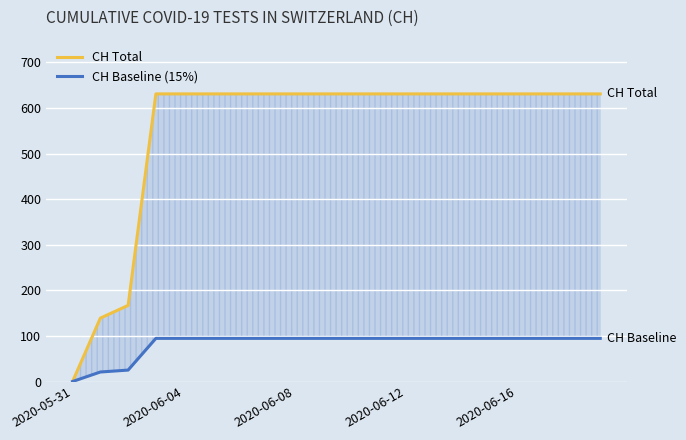

At 18, list the series in order from largest to smallest.

CH Total, CH Baseline (15%)